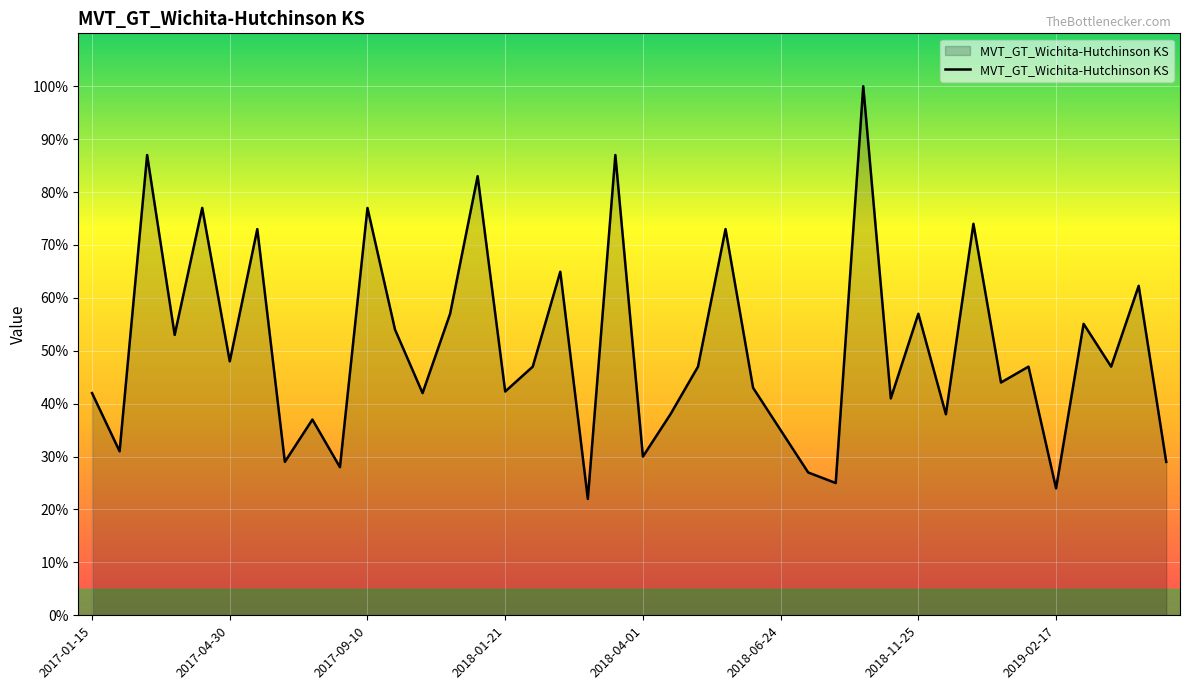

What is the minimum value shown in the chart?

22.0